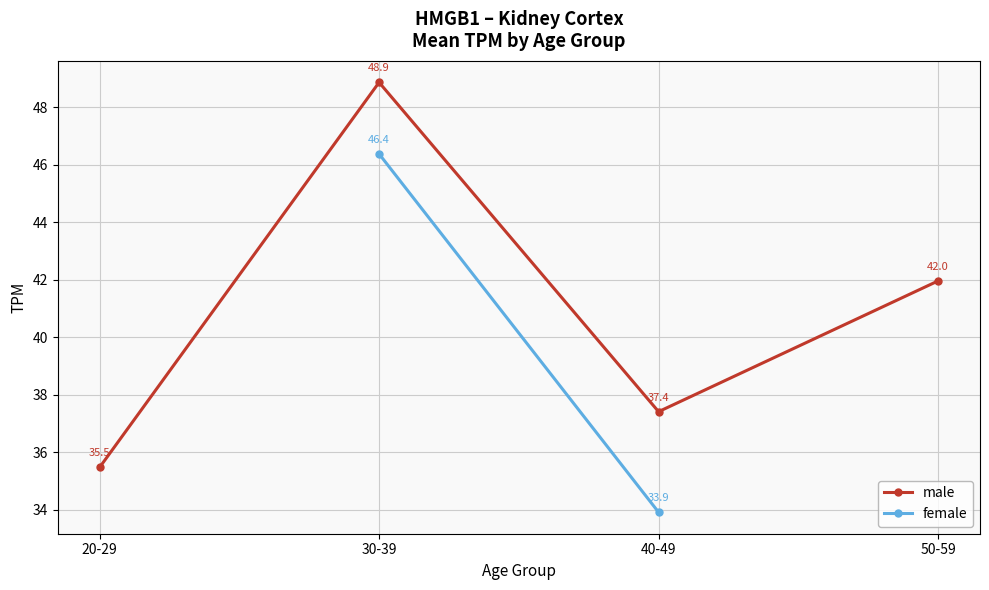

What is the minimum value for male?

35.5